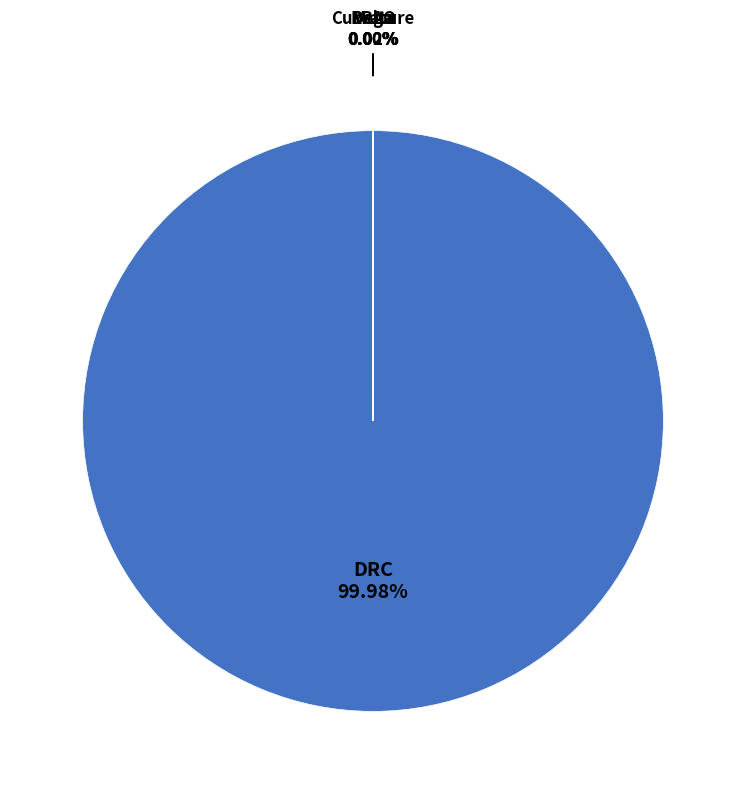

Does any single category account for the majority?

Yes